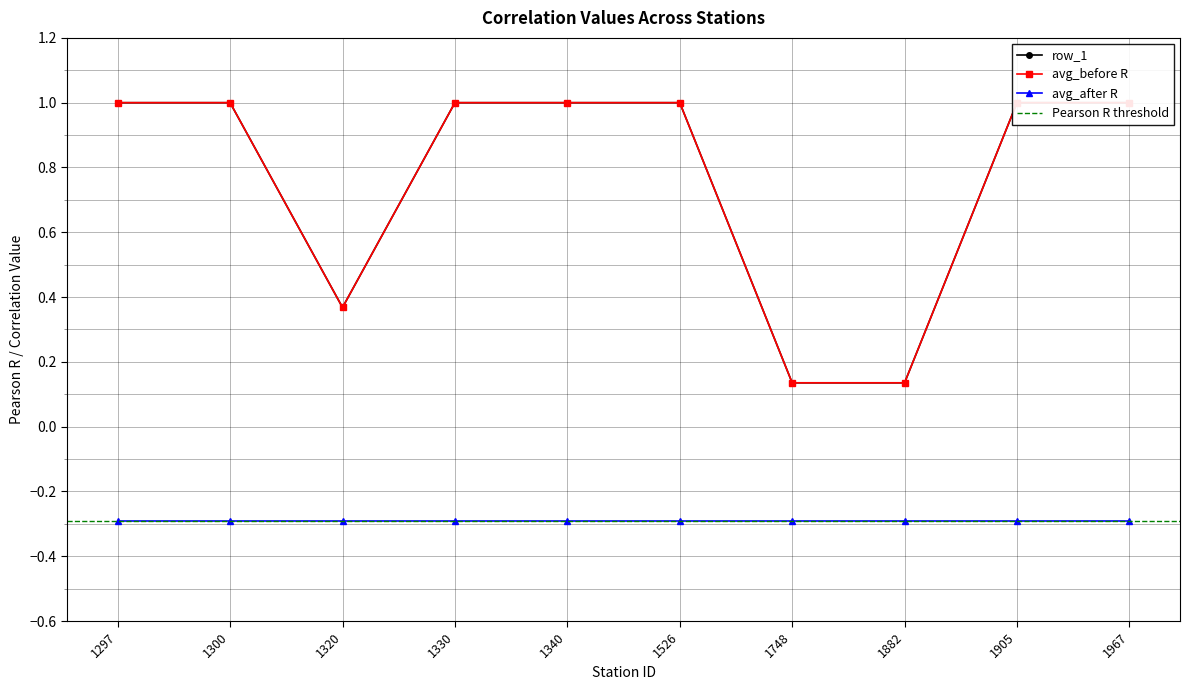

At which category does row_1 reach its first local valley?

1320